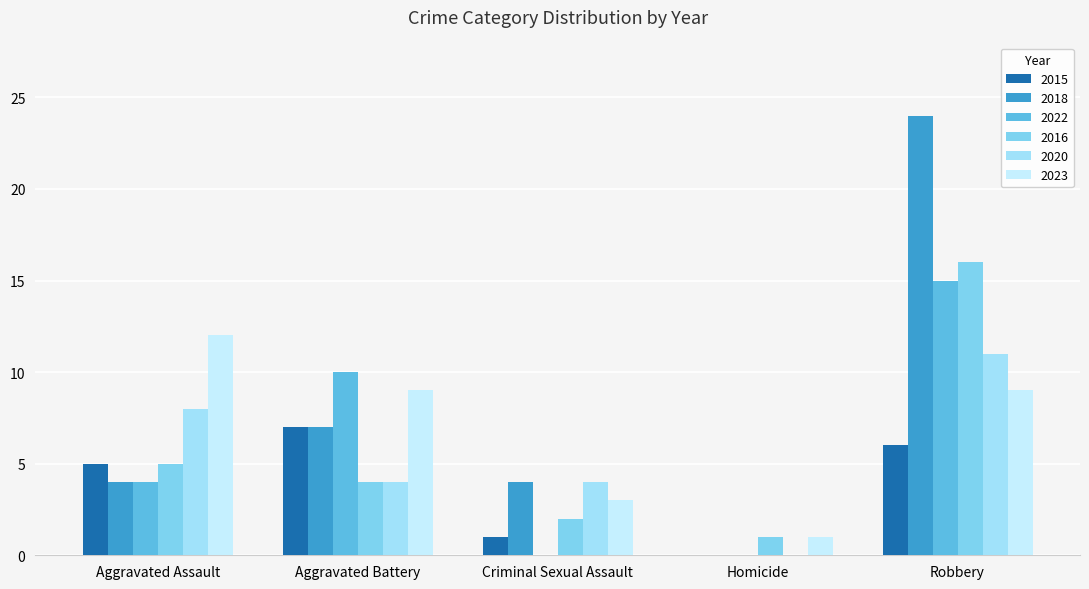

At which label does 2018 reach its peak?

Robbery